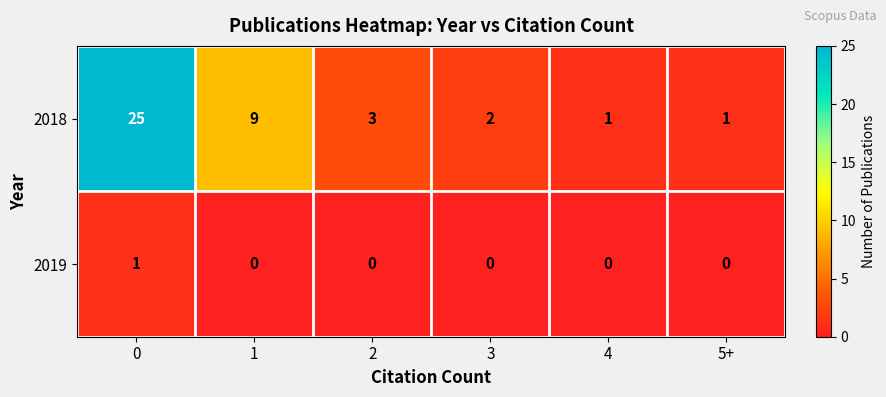

Which series has the largest total across all categories?

2018